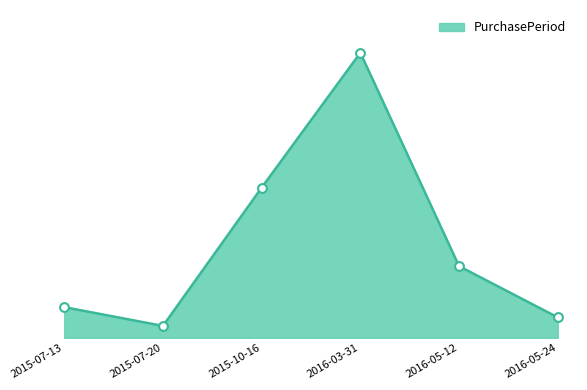

What is the ratio of the value at 2016-03-31 to the value at 2016-05-12?

4.0